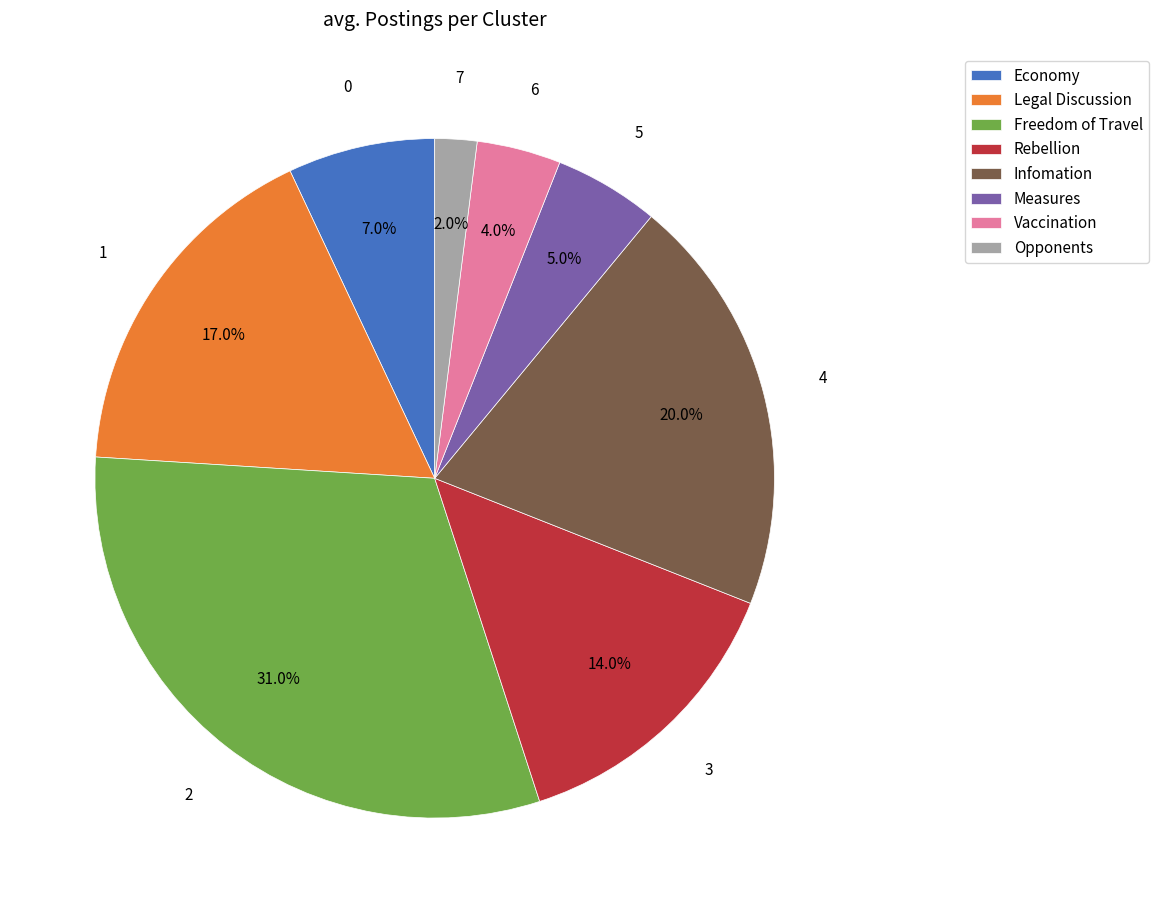

Does any single category account for the majority?

No